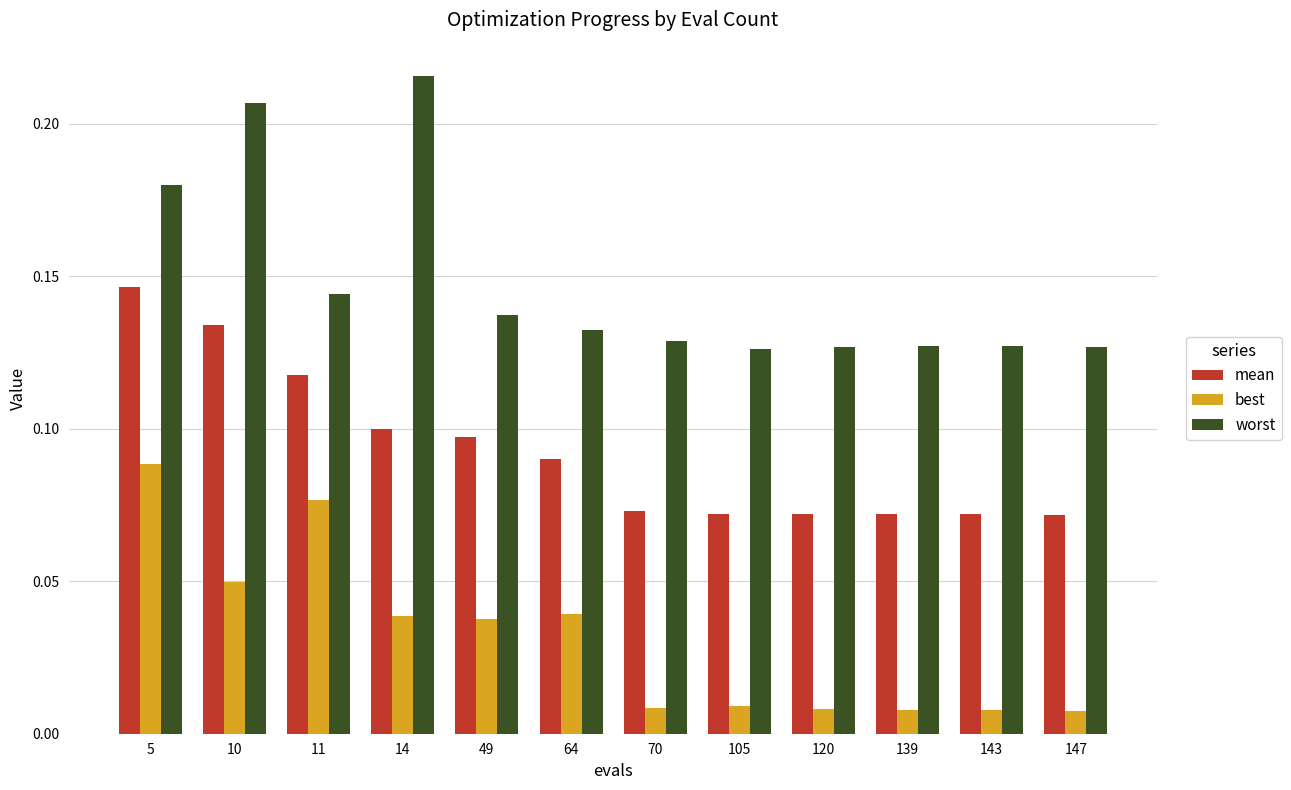

Which series has the widest spread of values?

worst